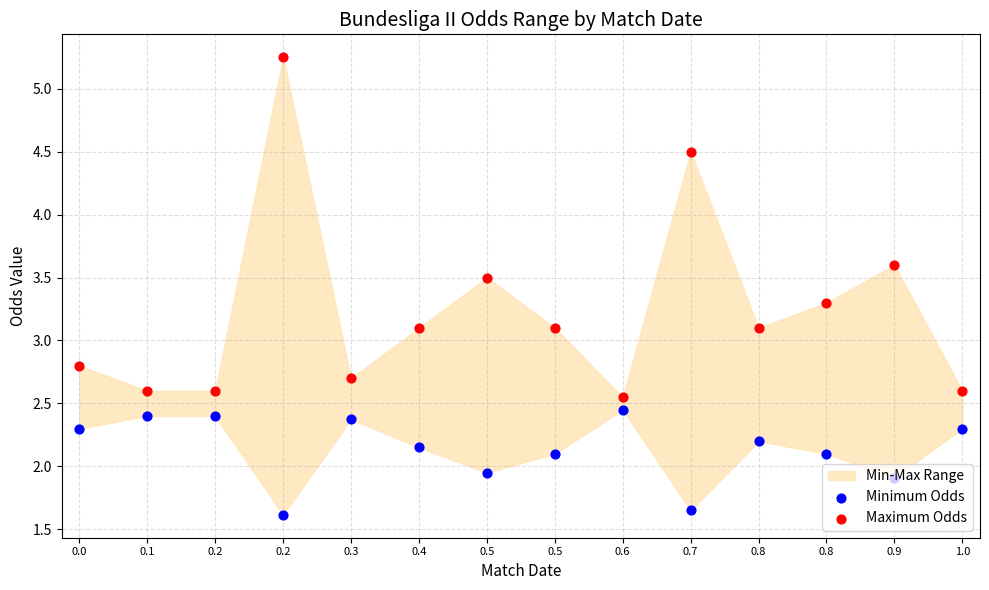

Which series has the largest total across all categories?

Maximum Odds